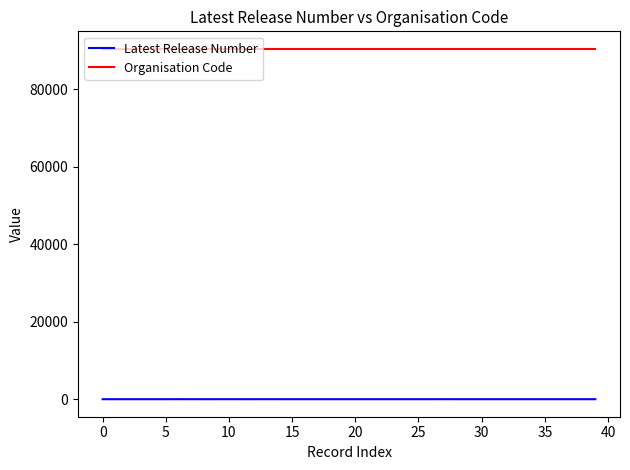

At how many categories does at least one series exceed 51526?

40